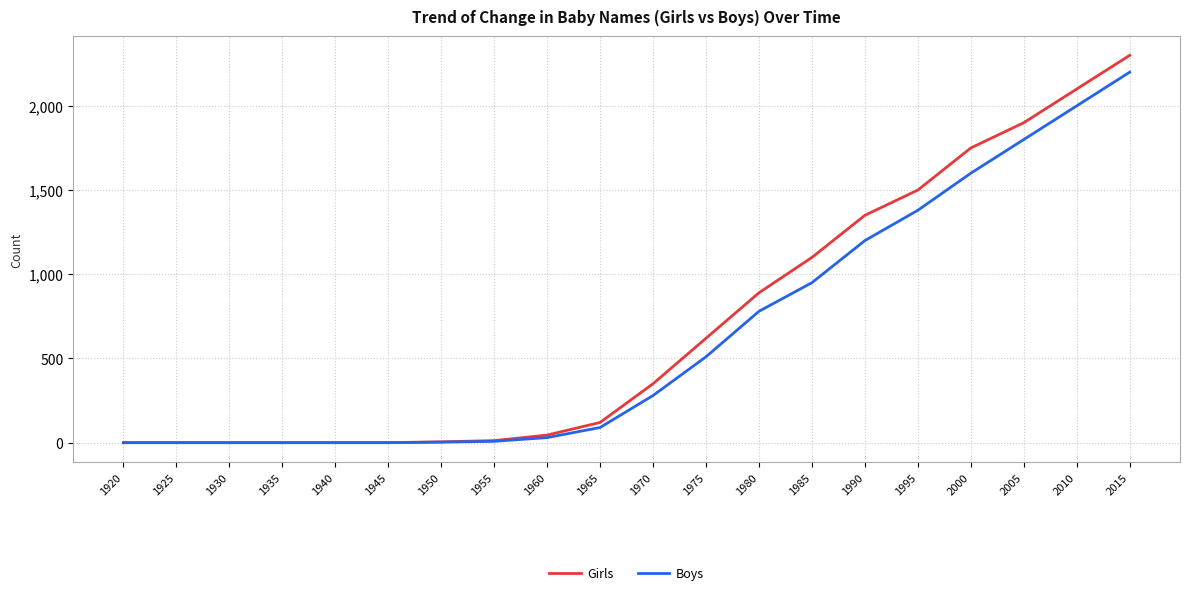

At which label is Girls closest to 1150?

1985